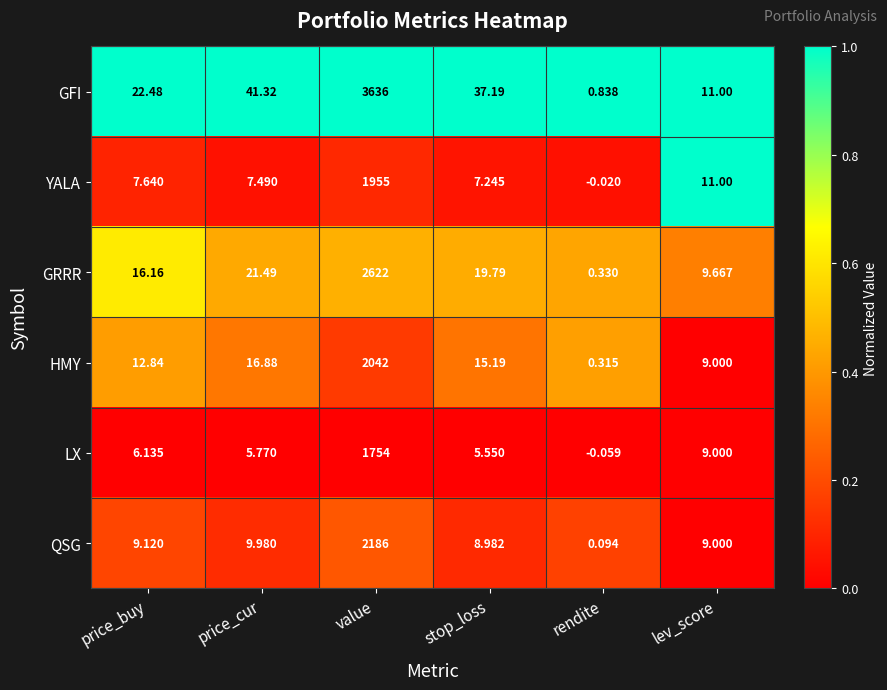

List the series in order of their peak value, lowest first.

LX, YALA, HMY, QSG, GRRR, GFI